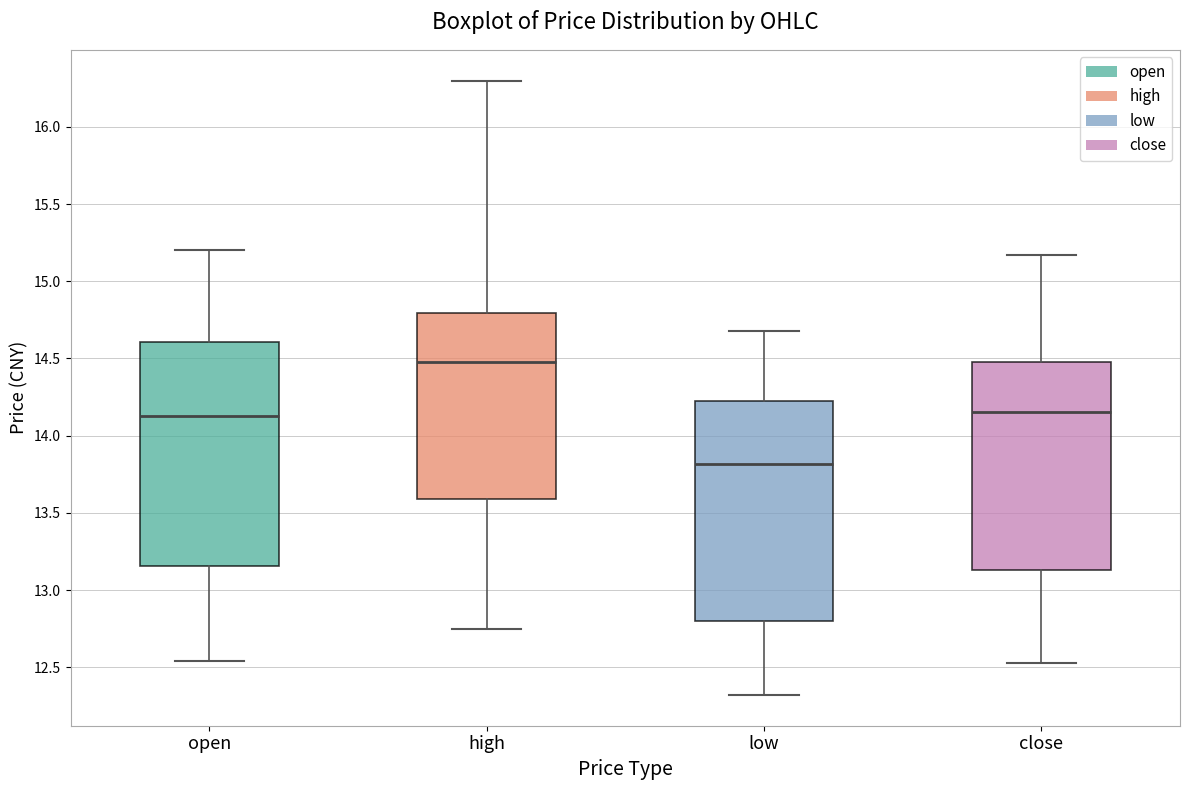

Reading left to right, transcribe this box plot: for each box, give where its median line is, the range the box spans, and where its two whiskers end, as read against the y-axis. The values are not printed on the chart, so give them approximately, as read against the axis.

open: median 14.15, box 13.15 to 14.60, whiskers 12.55 to 15.20
high: median 14.50, box 13.60 to 14.80, whiskers 12.75 to 16.30
low: median 13.80, box 12.80 to 14.20, whiskers 12.30 to 14.70
close: median 14.15, box 13.15 to 14.50, whiskers 12.55 to 15.15